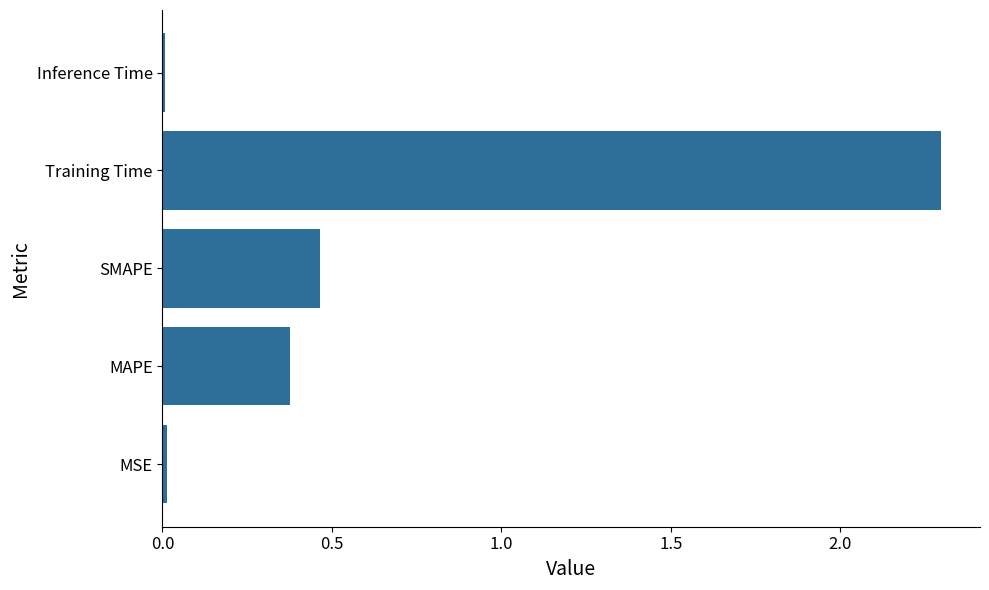

What is the difference between the maximum and second lowest values?

2.3